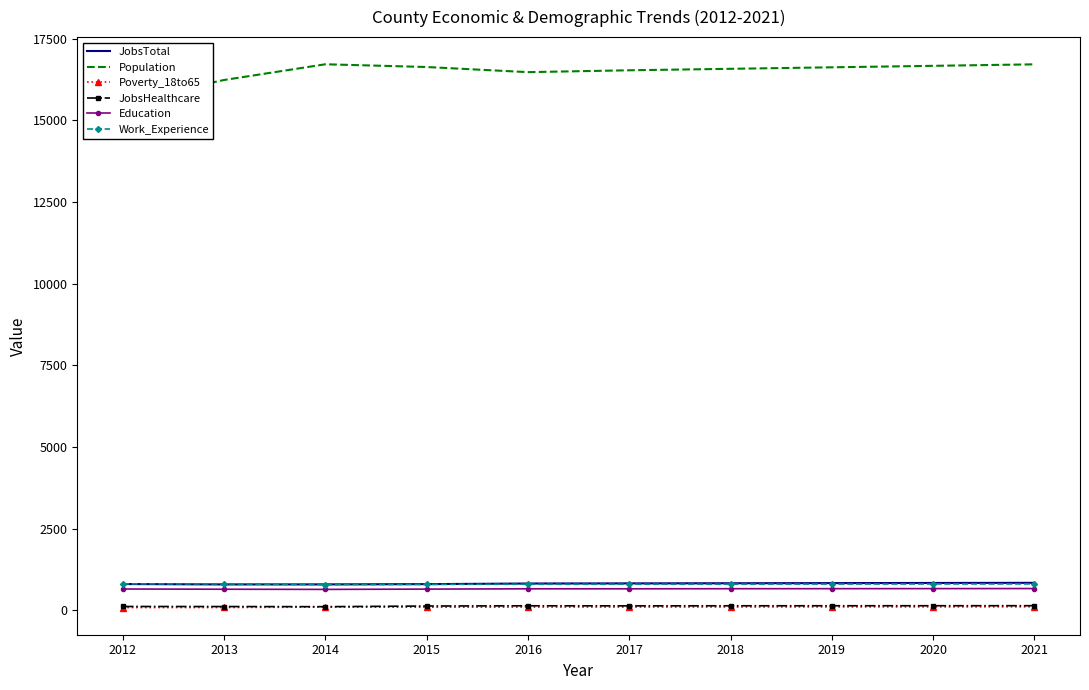

At how many categories does at least one series exceed 8442?

10